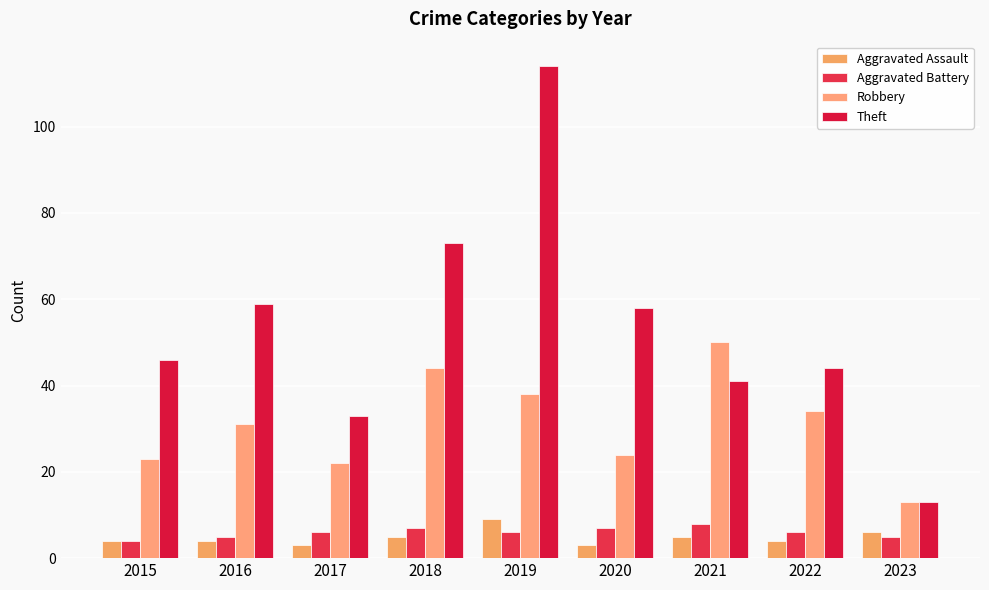

Are the bars horizontal?

No